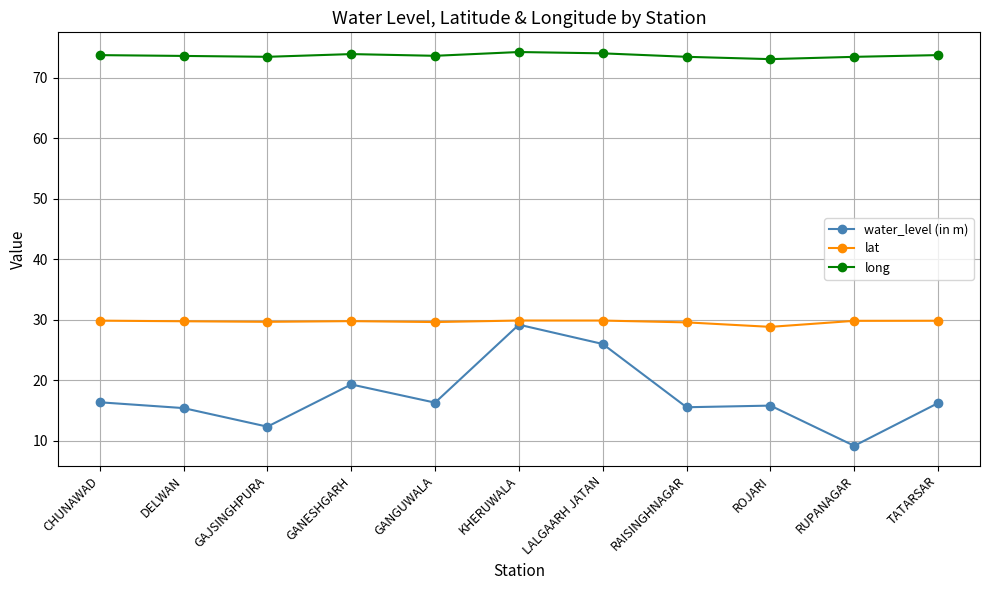

Is the value of water_level (in m) at LALGAARH JATAN greater than the value of long at RUPANAGAR?

No